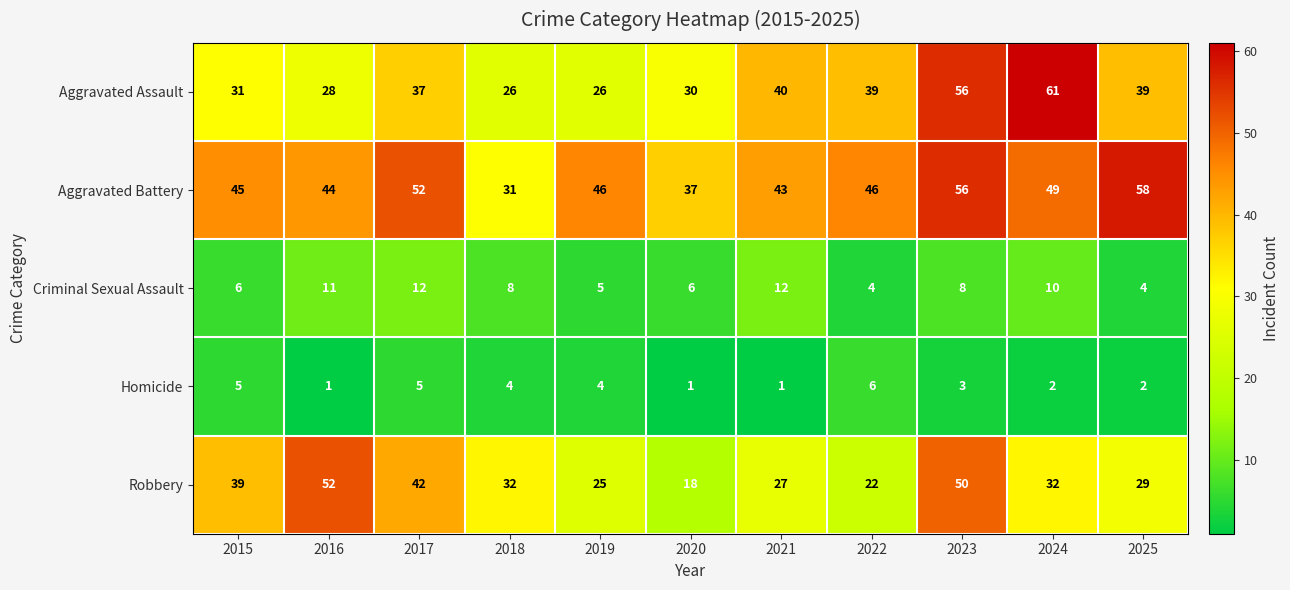

Where is Homicide nearest to the value 3?

2023